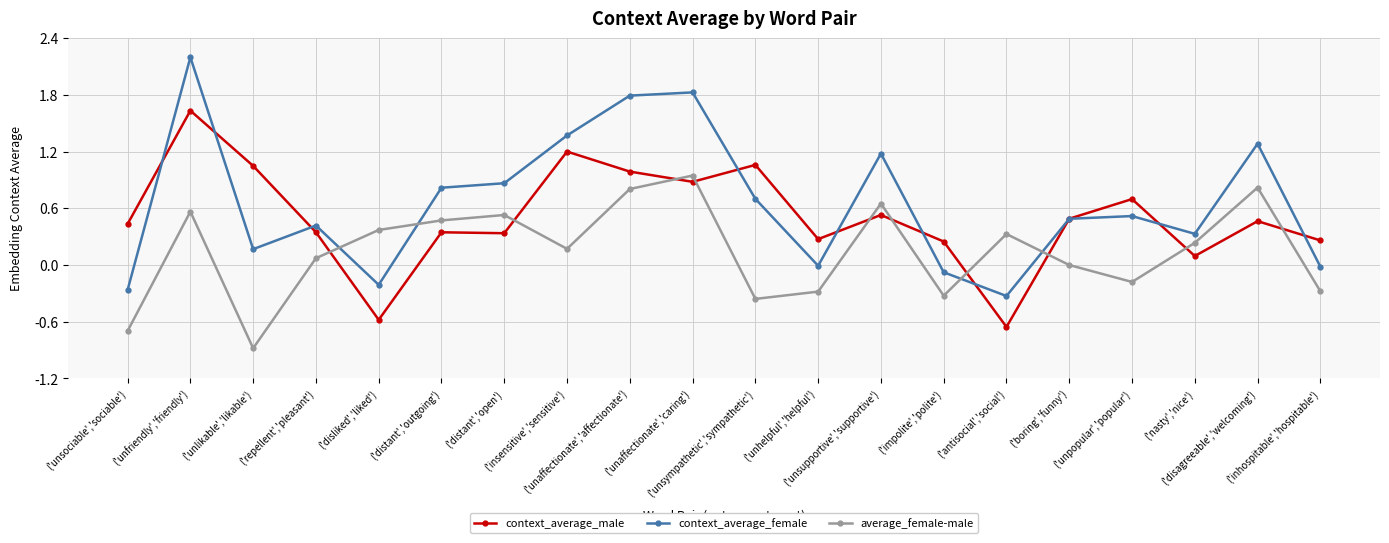

True or false: average_female-male has more than 2 interior local peaks.

True